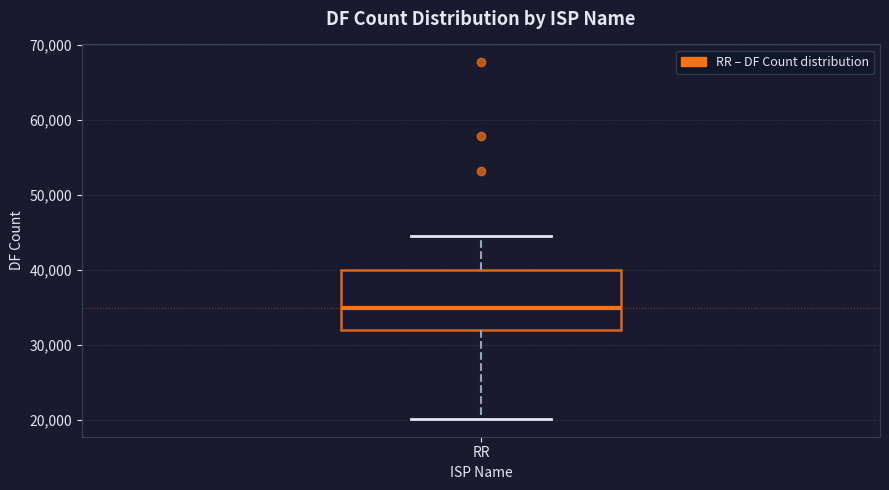

Transcribe this box plot: give where the median line is, the range the box spans, and where the two whiskers end, as read against the y-axis. The values are not printed on the chart, so give them approximately, as read against the axis.

median 35000, box 32000 to 40000, whiskers 20000 to 45000